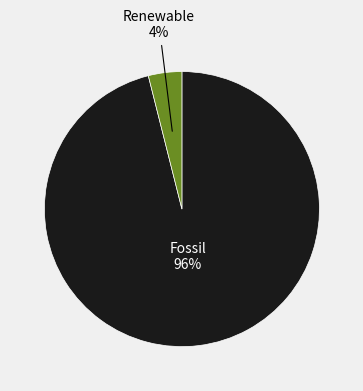

Is it true that Fossil is 96% of the pie?

True